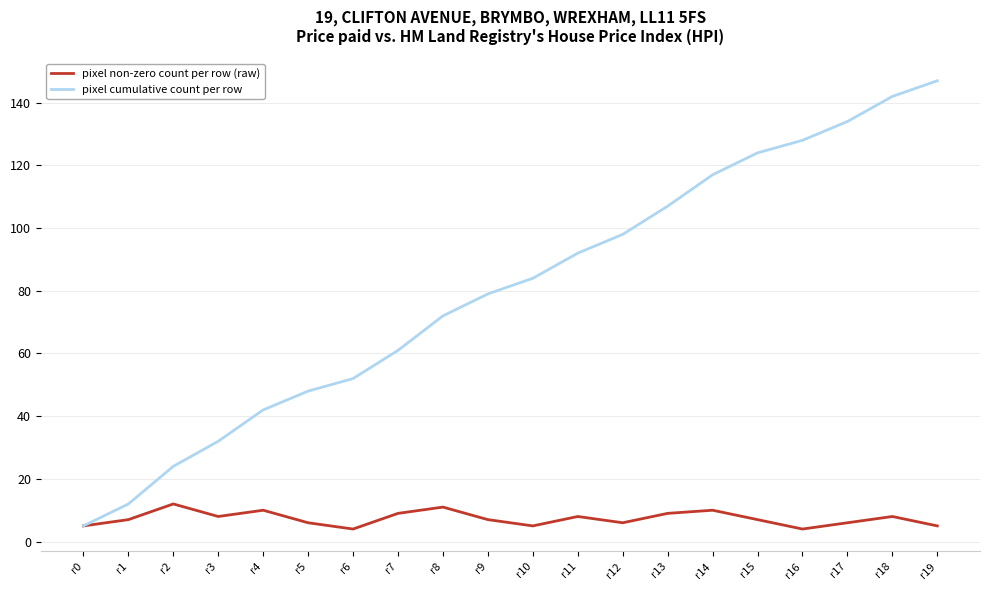

Rank the series by their maximum value, from lowest to highest.

pixel non-zero count per row (raw), pixel cumulative count per row